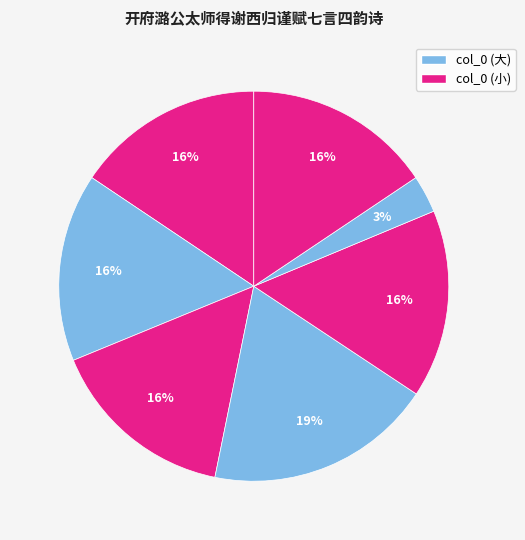

To the nearest percent, what is the average slice percentage?

14%